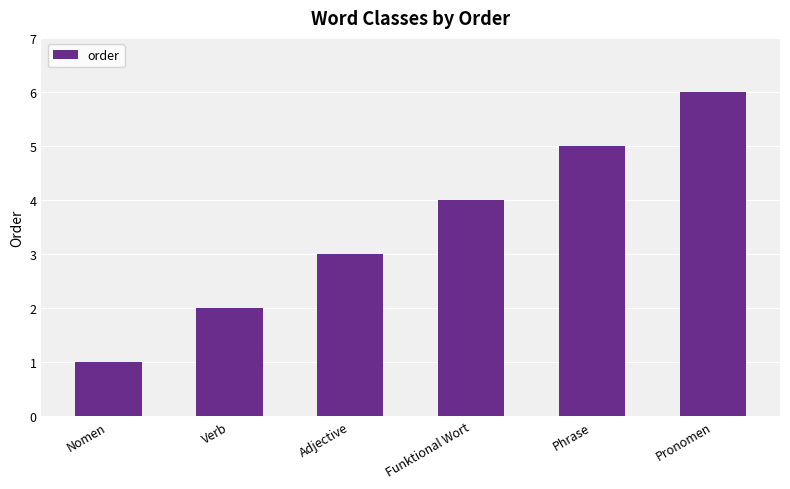

What is the label of the 5th bar from the right?

Verb